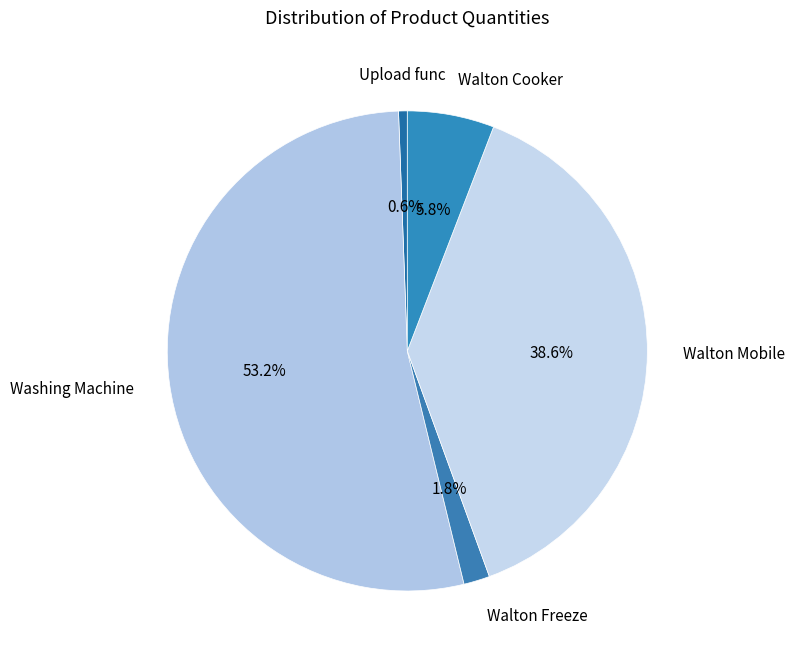

To the nearest percent, what is the combined percentage of Upload func and Walton Mobile?

39%